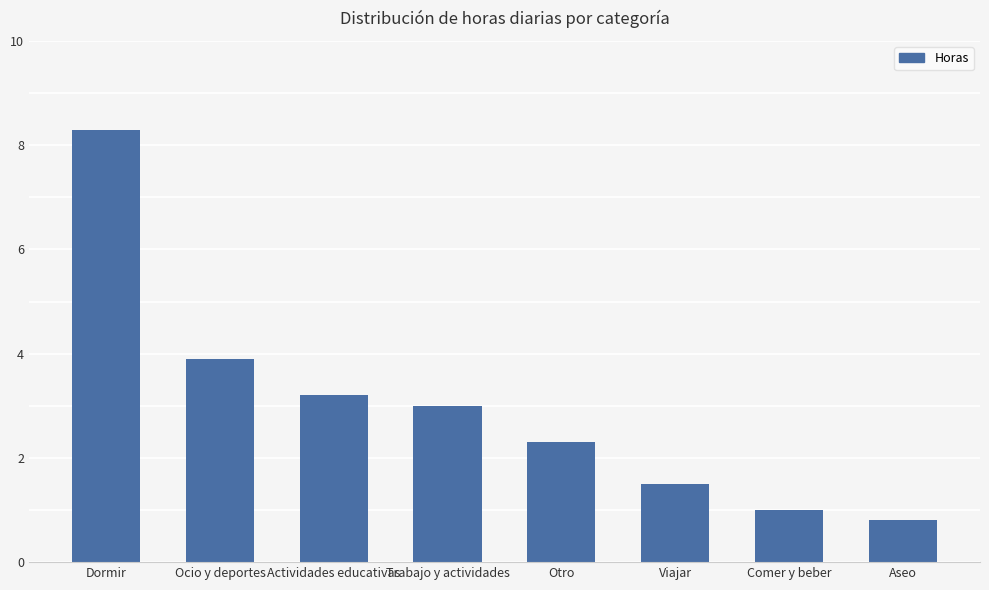

Between Ocio y deportes and Otro, which is larger?

Ocio y deportes